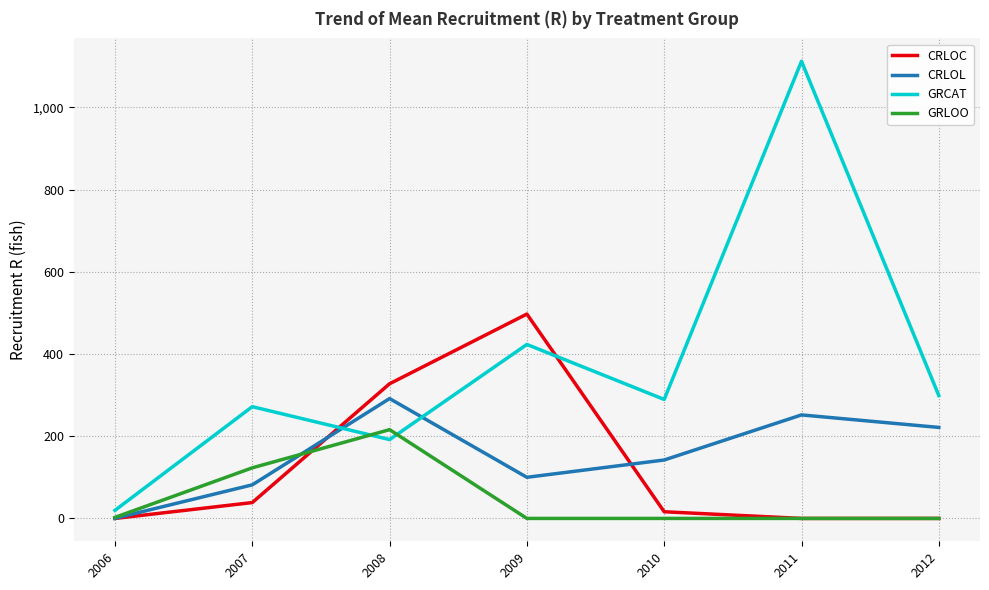

Which series has the widest spread of values?

GRCAT